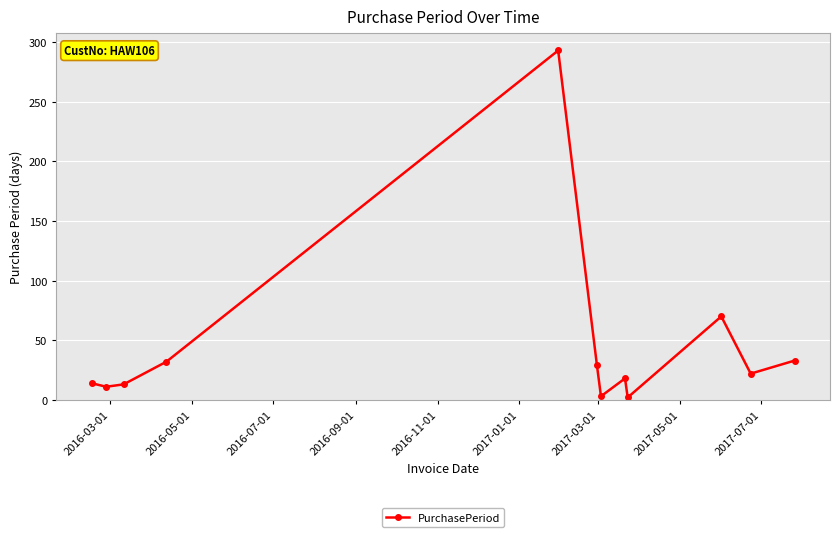

What is the average value?

45